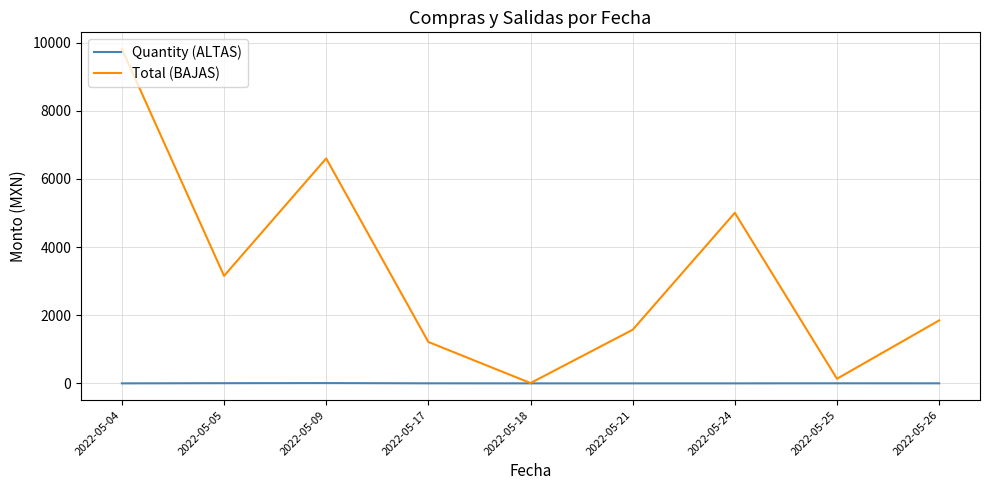

Rank the series by their average value, from lowest to highest.

Quantity (ALTAS), Total (BAJAS)